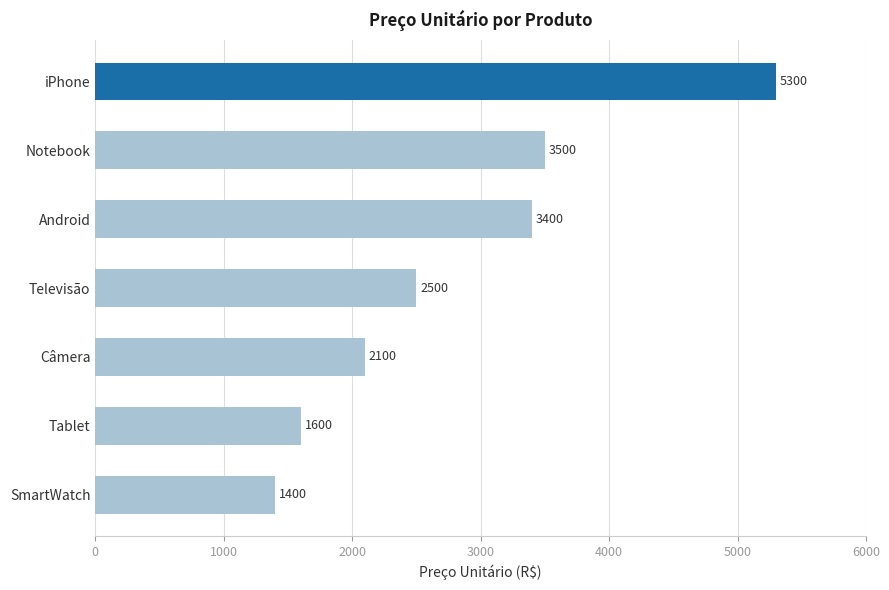

Rank the categories by value from lowest to highest.

SmartWatch, Tablet, Câmera, Televisão, Android, Notebook, iPhone